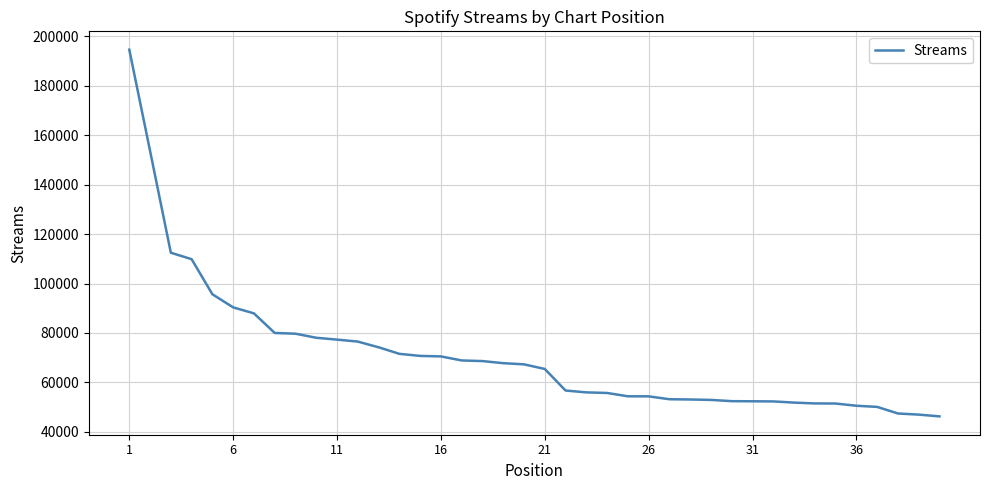

What is the smallest value displayed?

46219